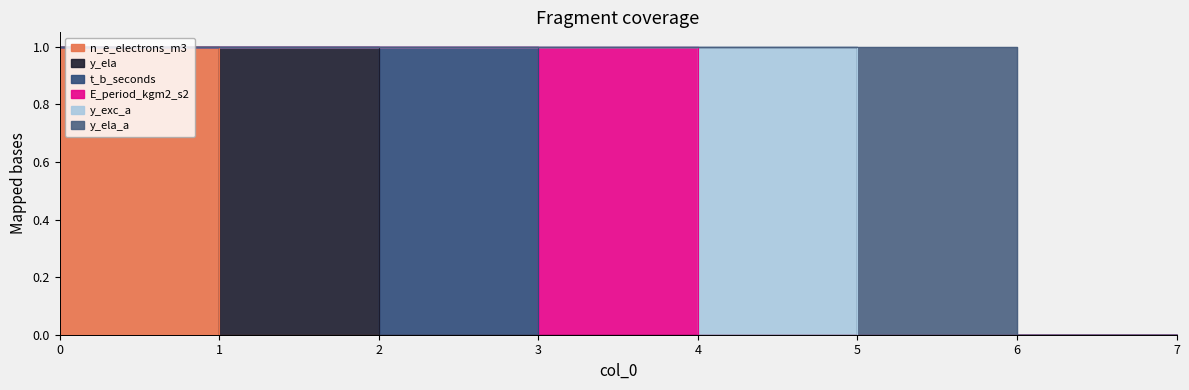

Count the y_ela_a values in the range 0 to 1.

8